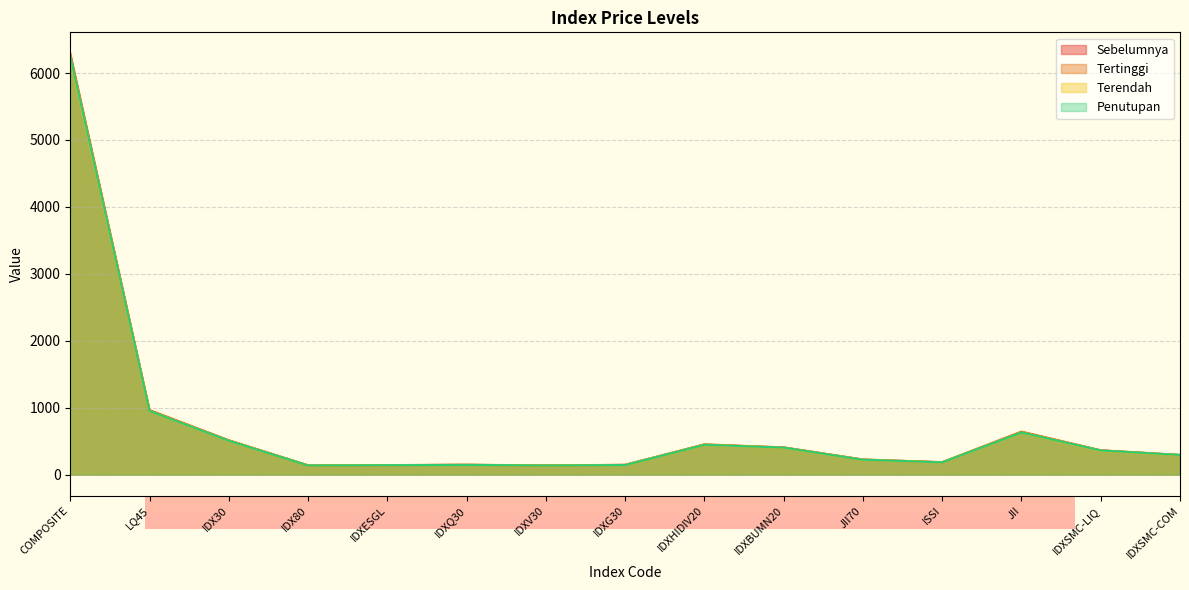

List the series in order of their peak value, highest first.

Tertinggi, Sebelumnya, Penutupan, Terendah